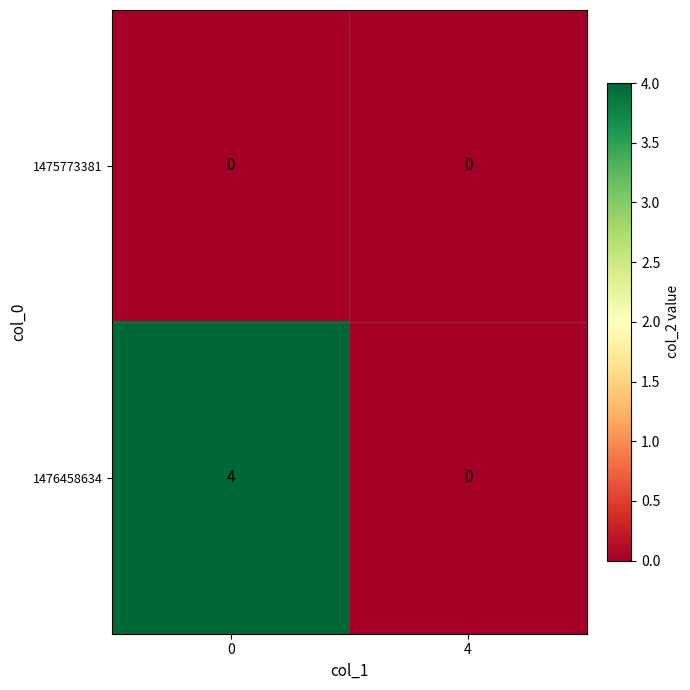

Which series has the largest range (max minus min)?

1476458634